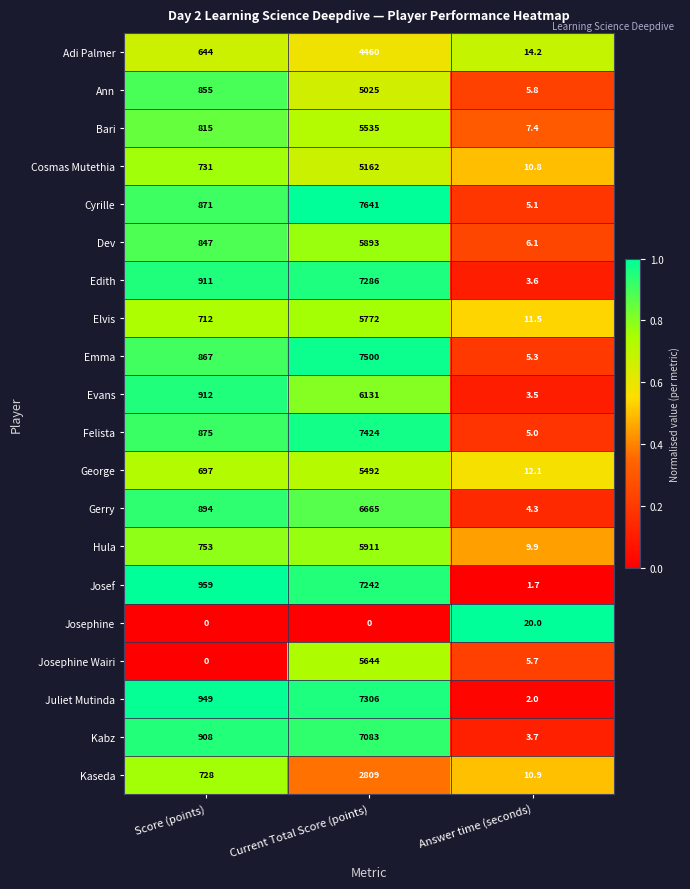

What is the difference between the Kaseda values at Answer time (seconds) and Score (points)?

717.1